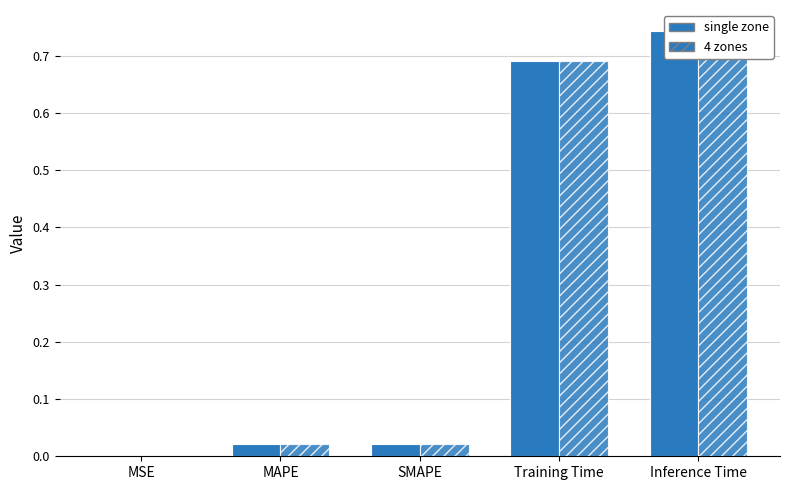

Count the number of categories in the chart.

5